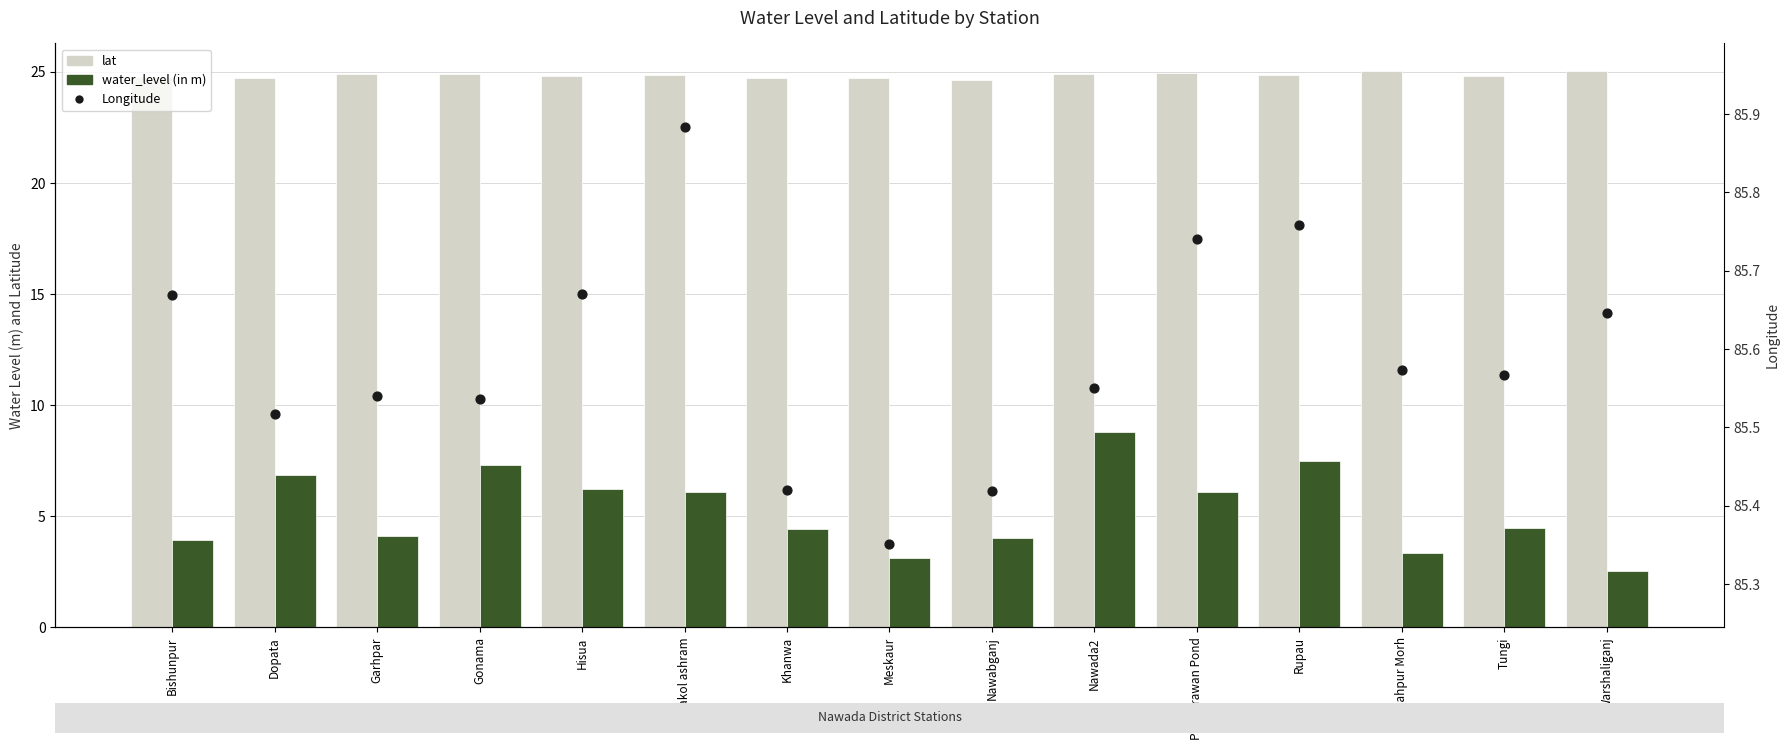

Which series reaches the maximum Y coordinate?

Longitude